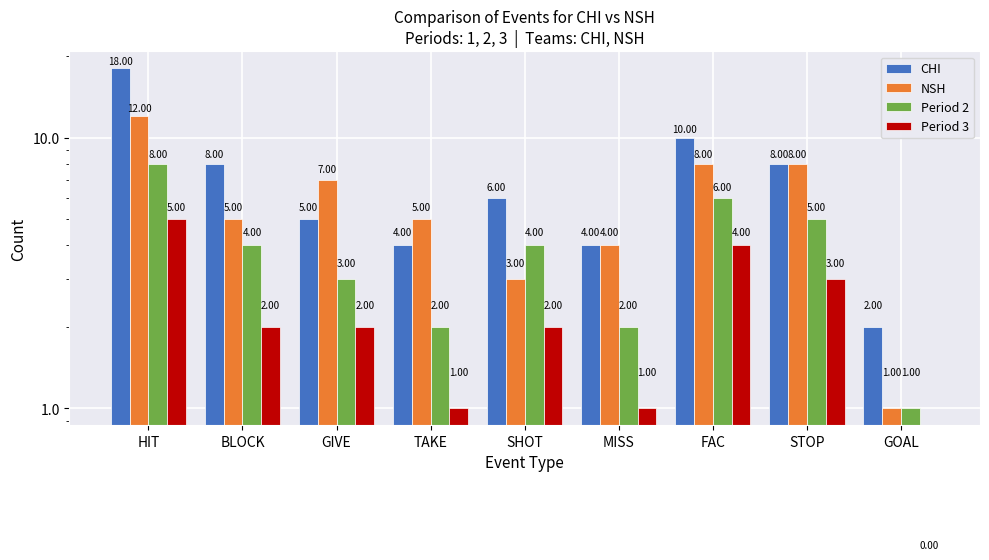

What is the difference between the highest and lowest values at HIT?

13